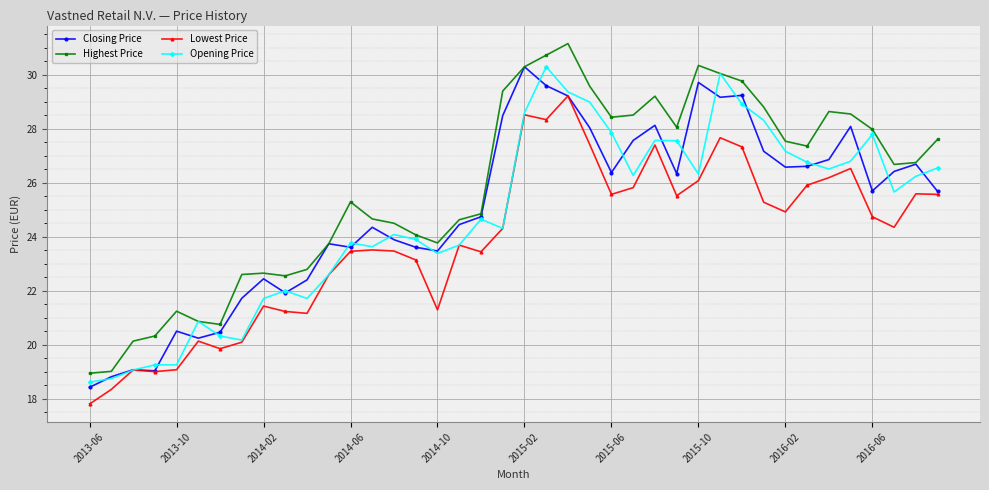

Is this an area chart (filled region under the line)?

No